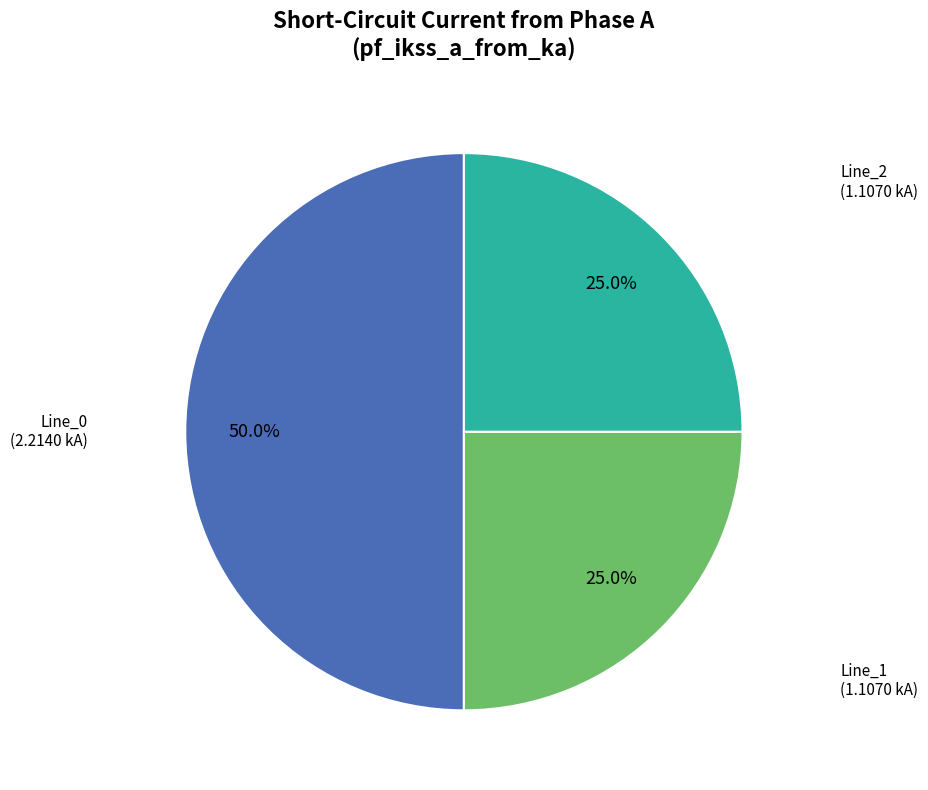

How many slices are in this pie chart?

3